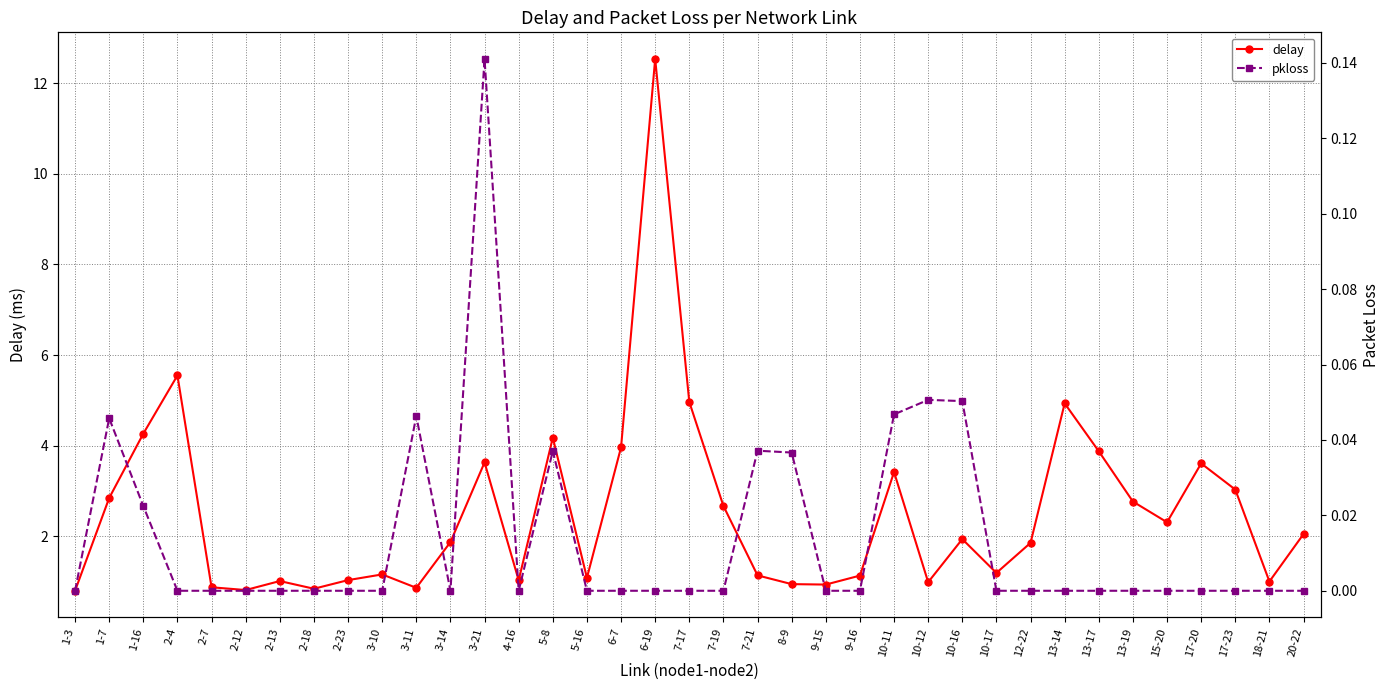

Where is pkloss nearest to the value 0?

1-3